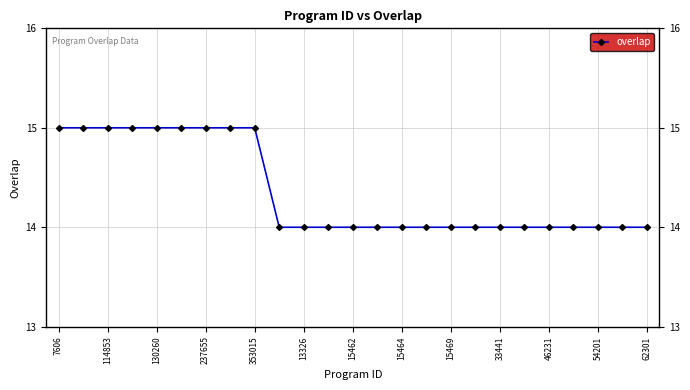

What is the sum of all values?

359